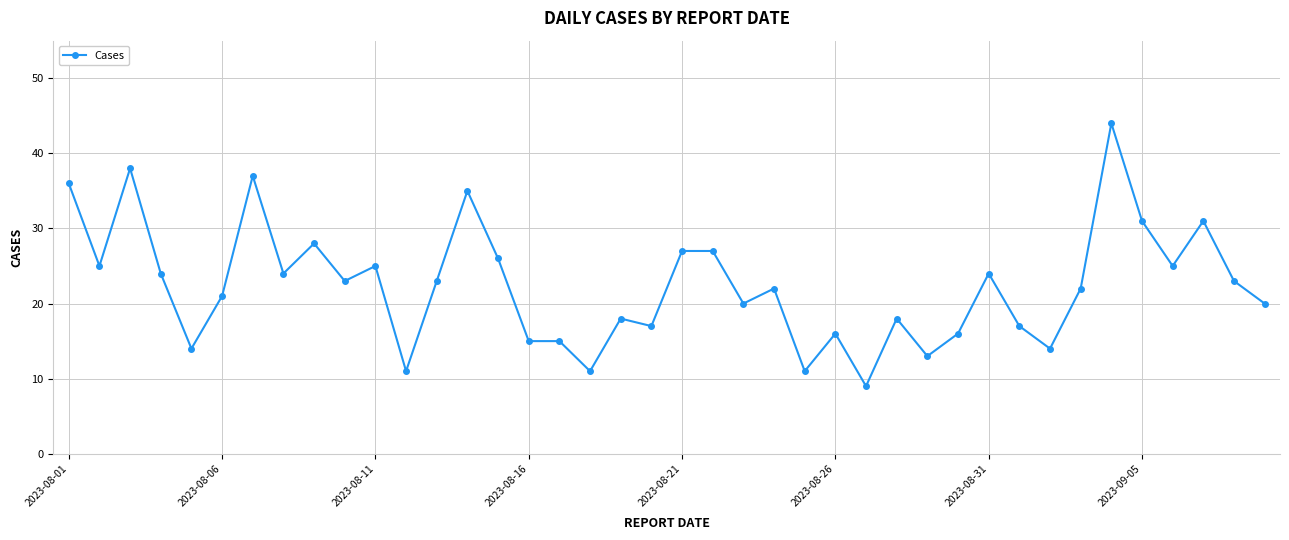

What is the value of the 28th point from the left?

18